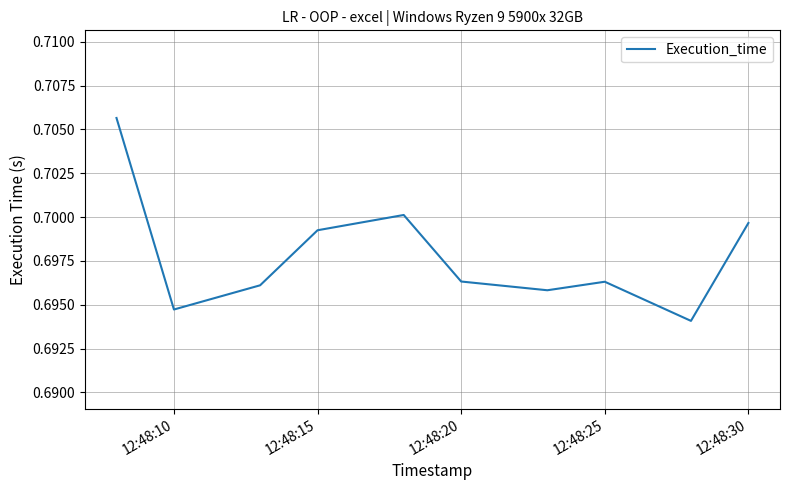

True or false: the data has more than 0 interior local peaks.

True